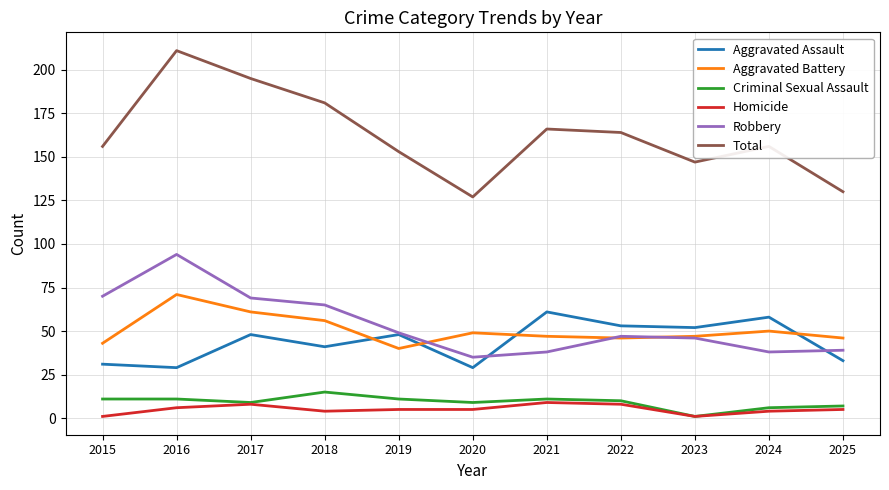

Where does the Homicide series first go above 5?

2016